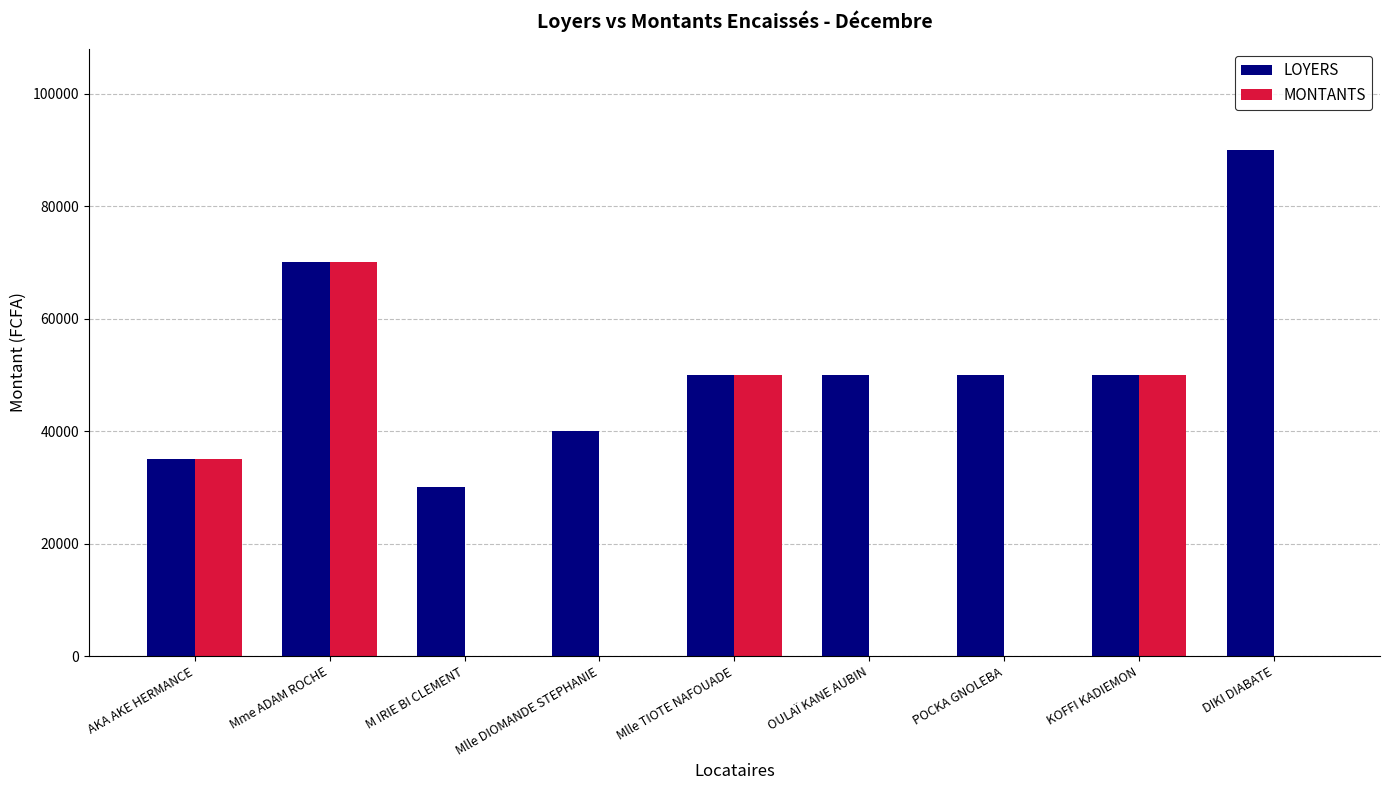

Reading right to left, transcribe all the data shown in this chart.

LOYERS: 90000	50000	50000	50000	50000	40000	30000	70000	35000
MONTANTS: 0	50000	0	0	50000	0	0	70000	35000